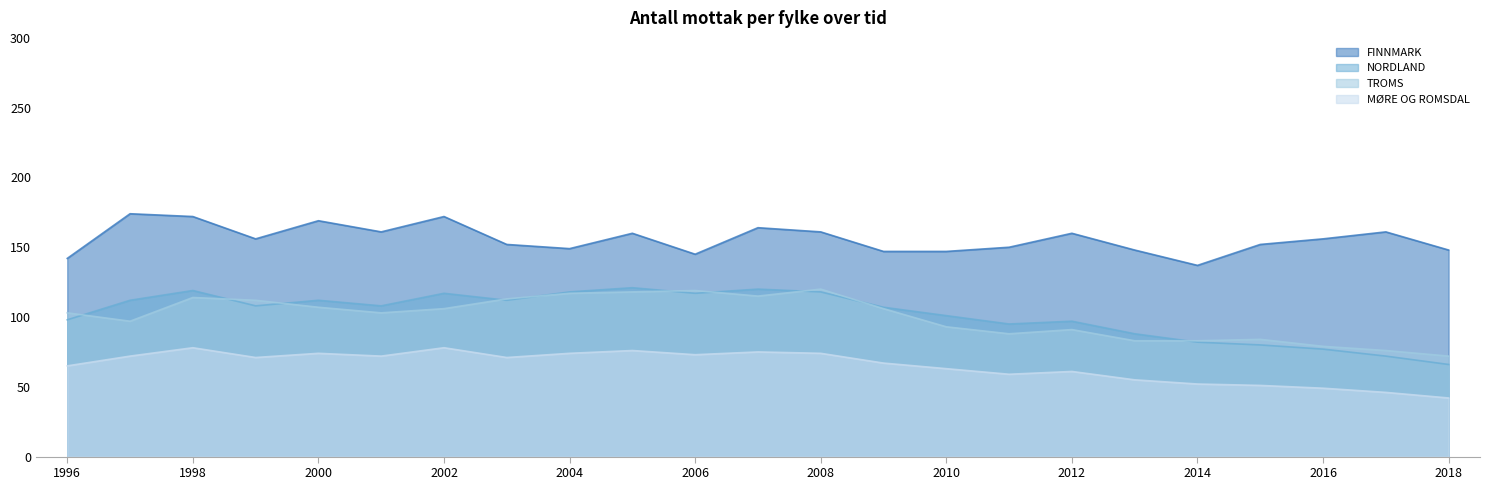

The value of FINNMARK at 1998 is 172. True or false?

True